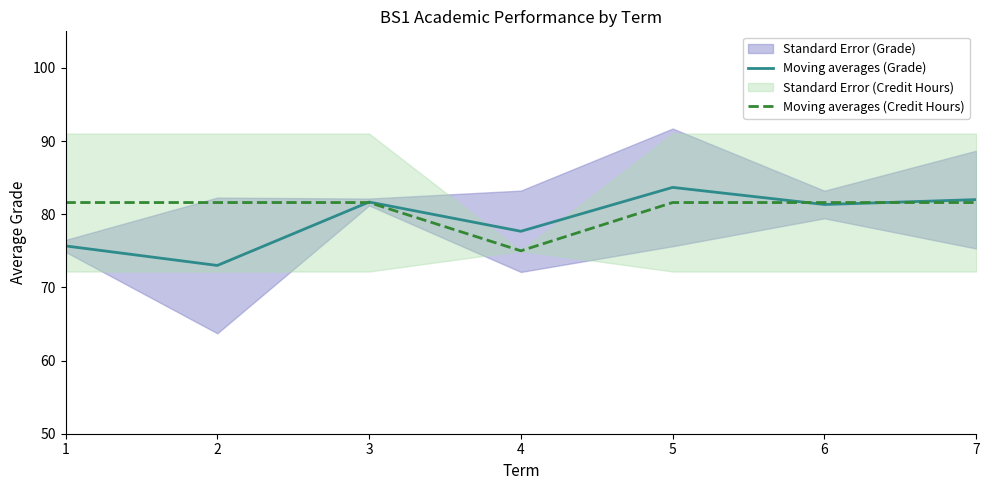

At 6, list the series in order from smallest to largest.

Moving averages (Grade), Moving averages (Credit Hours)